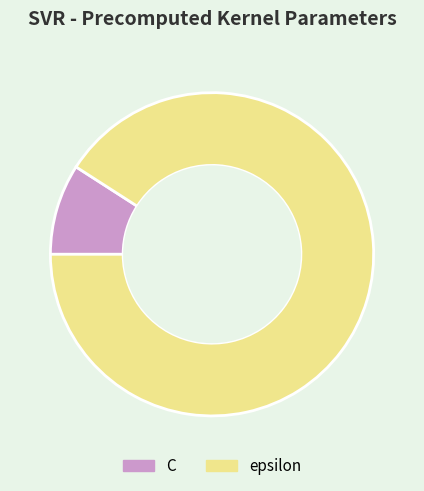

Is epsilon the majority of the pie?

Yes